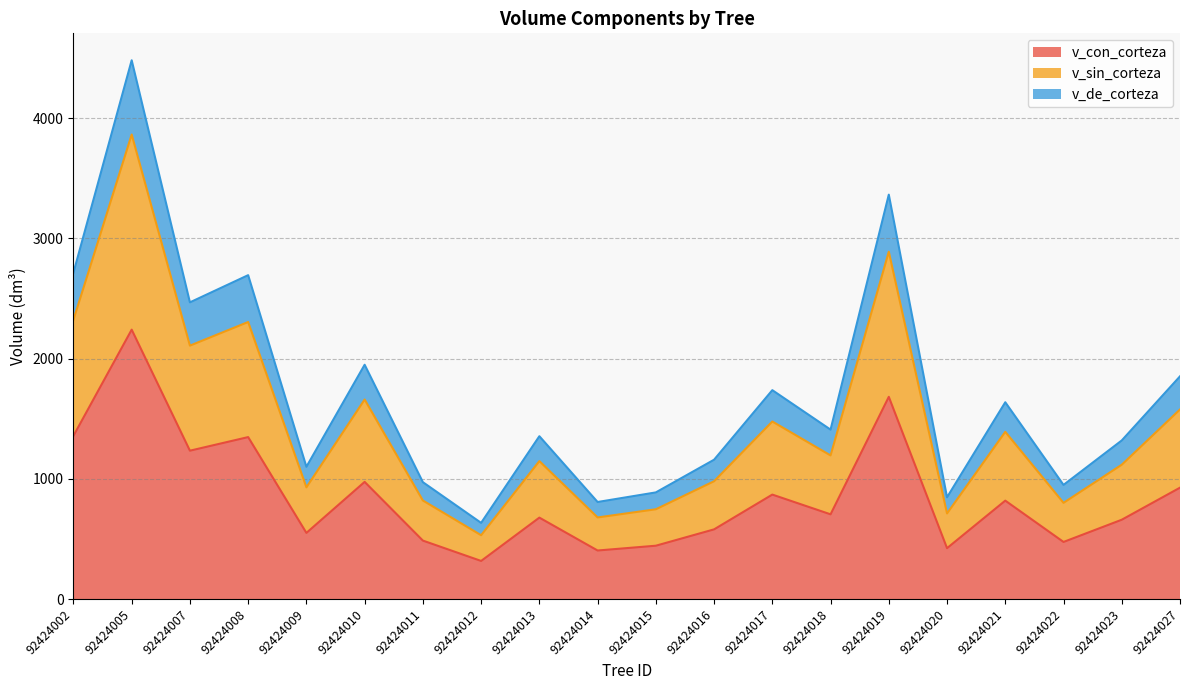

What is the value of the v_sin_corteza point at the 1st from the left?

2323.6